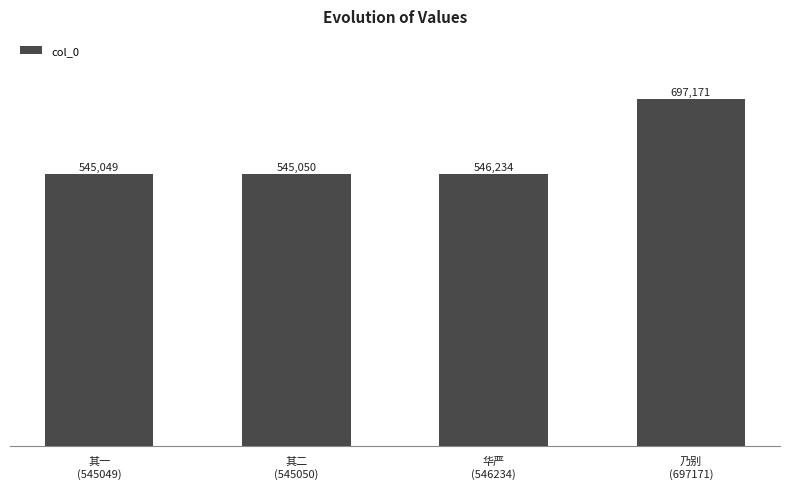

Rank the categories by value from lowest to highest.

其一
(545049), 其二
(545050), 华严
(546234), 乃别
(697171)